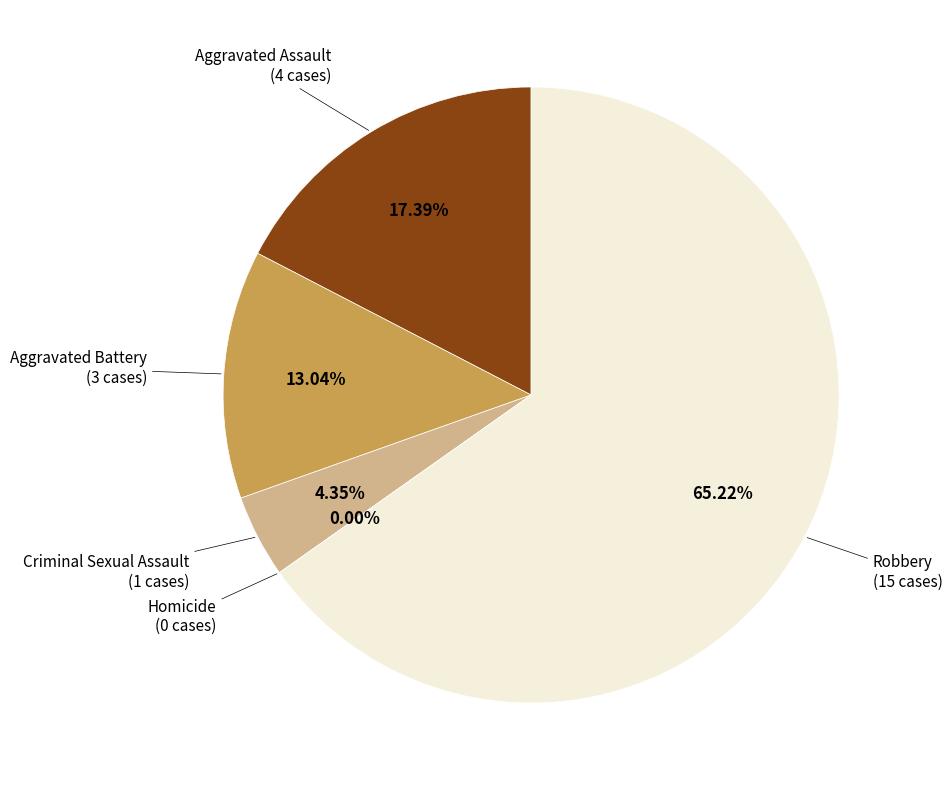

Which category accounts for the majority?

Robbery